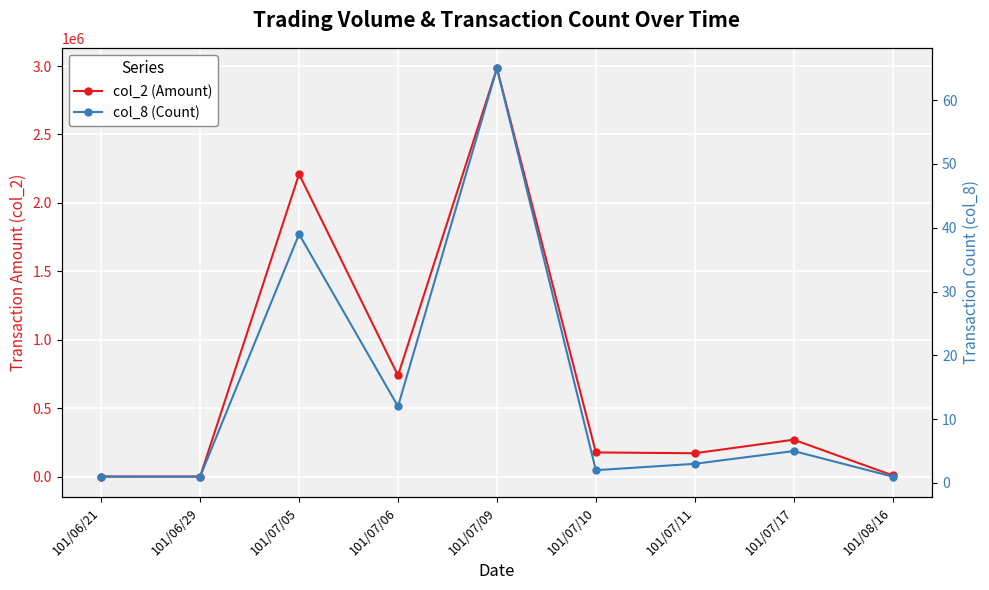

Is this an area chart (filled region under the line)?

No